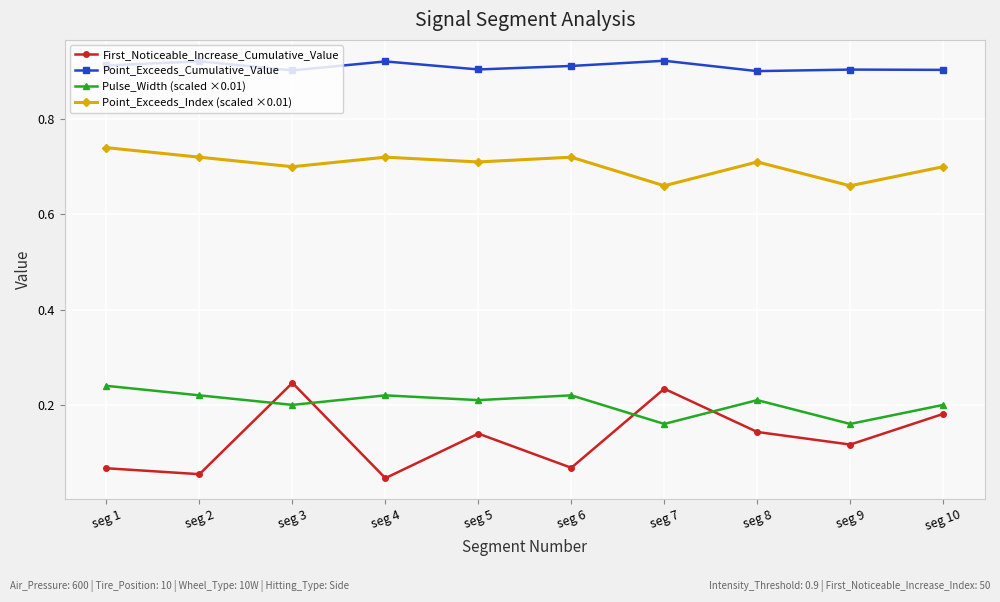

At which category does Pulse_Width (scaled ×0.01) reach its first local valley?

seg 3